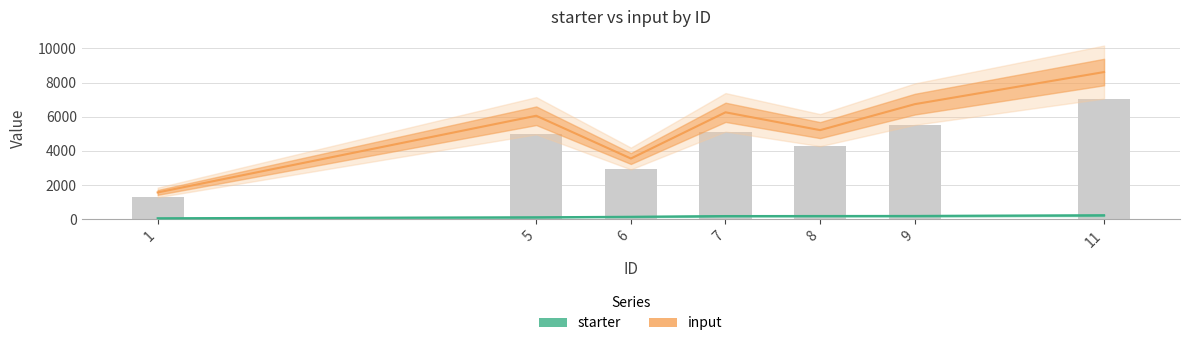

Rank the series at 9 from highest to lowest value.

input, starter